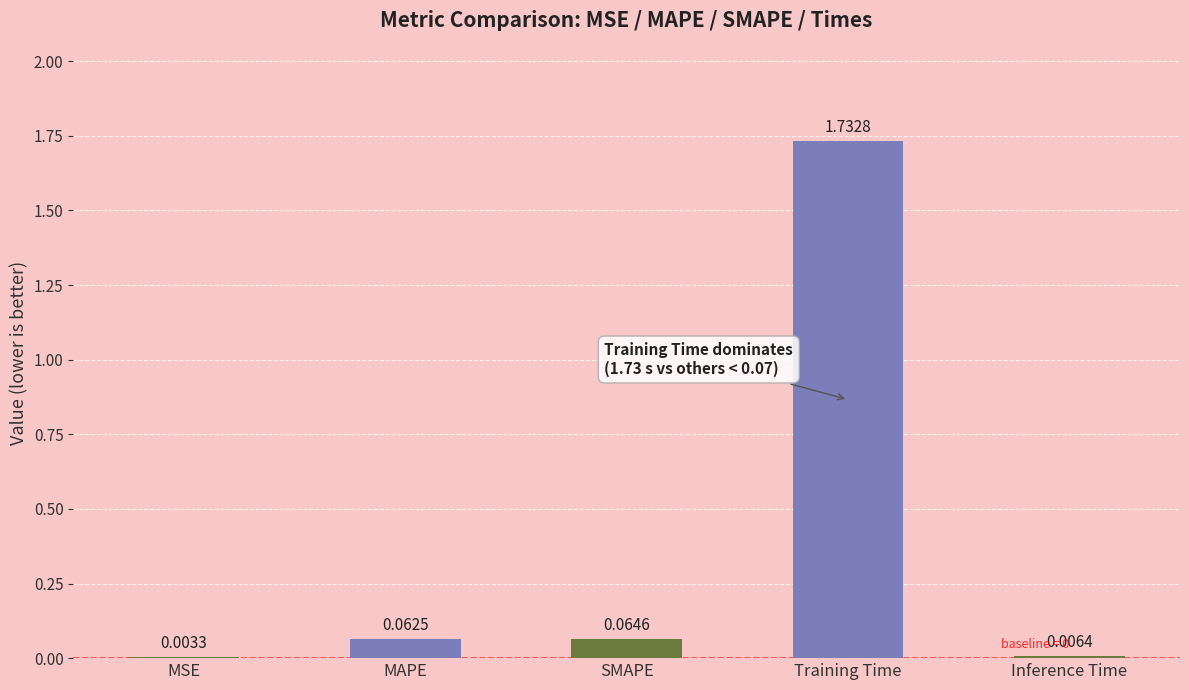

Which label corresponds to the largest value in the chart?

Training Time